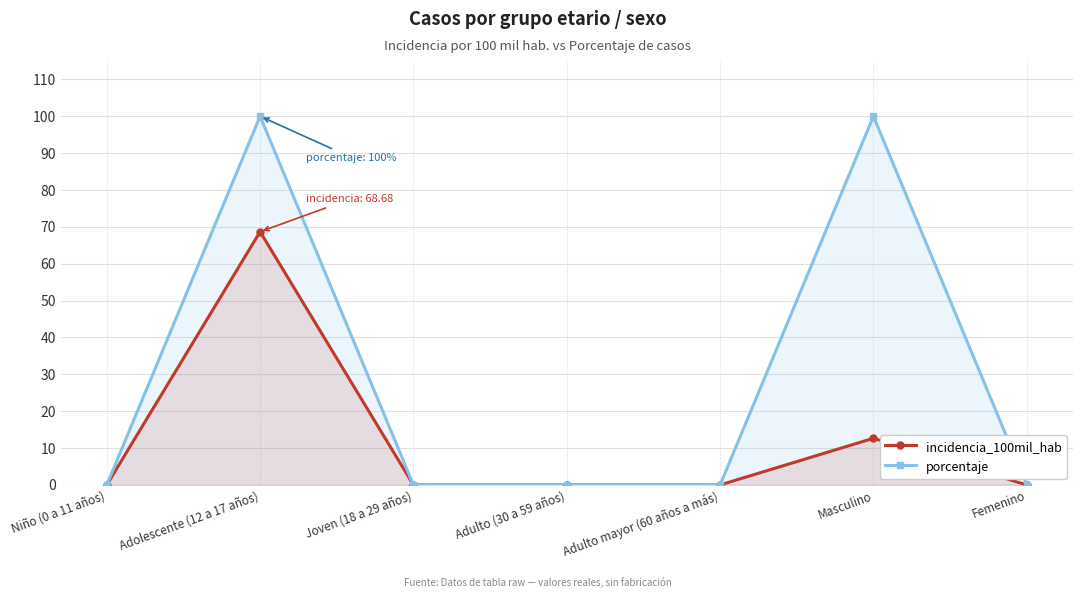

At how many categories does at least one series exceed 10?

2